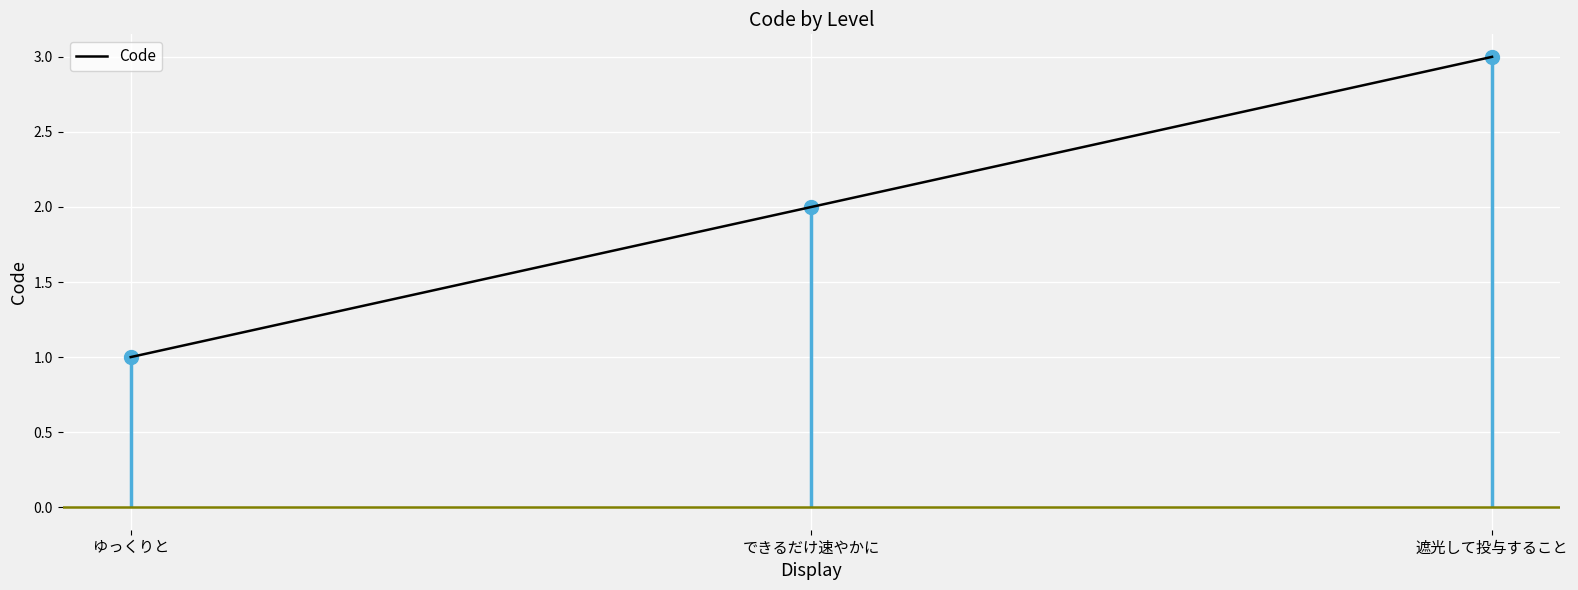

How many lines are shown in the chart?

1